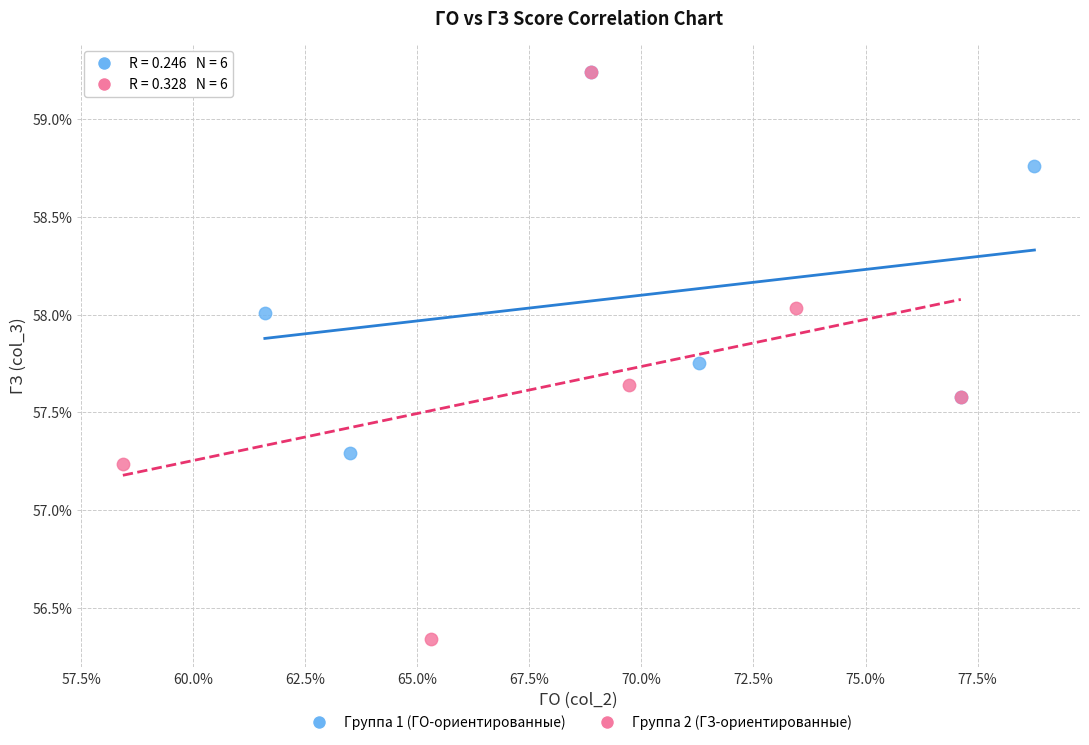

Which series reaches the minimum Y coordinate?

Группа 2 (ГЗ-ориентированные)